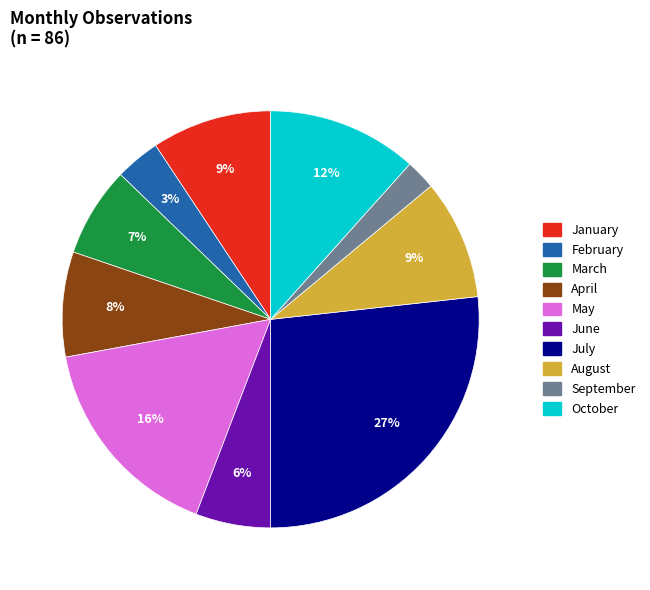

What is the ratio of the value at February to the value at September?

1.5